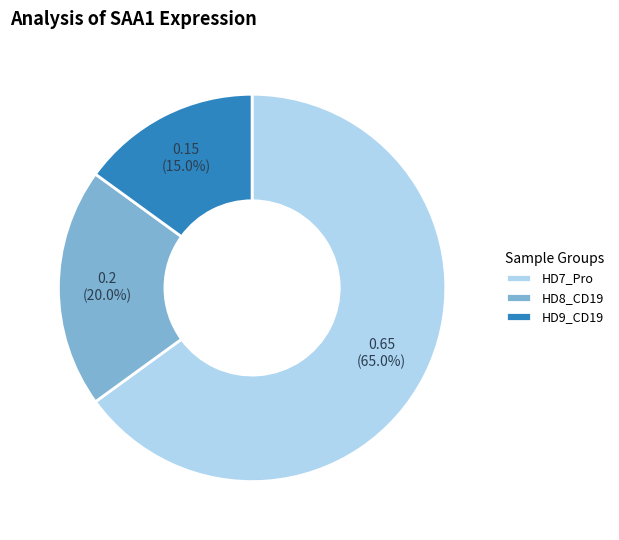

To the nearest percent, what is the difference between the largest and smallest slice percentages?

50%